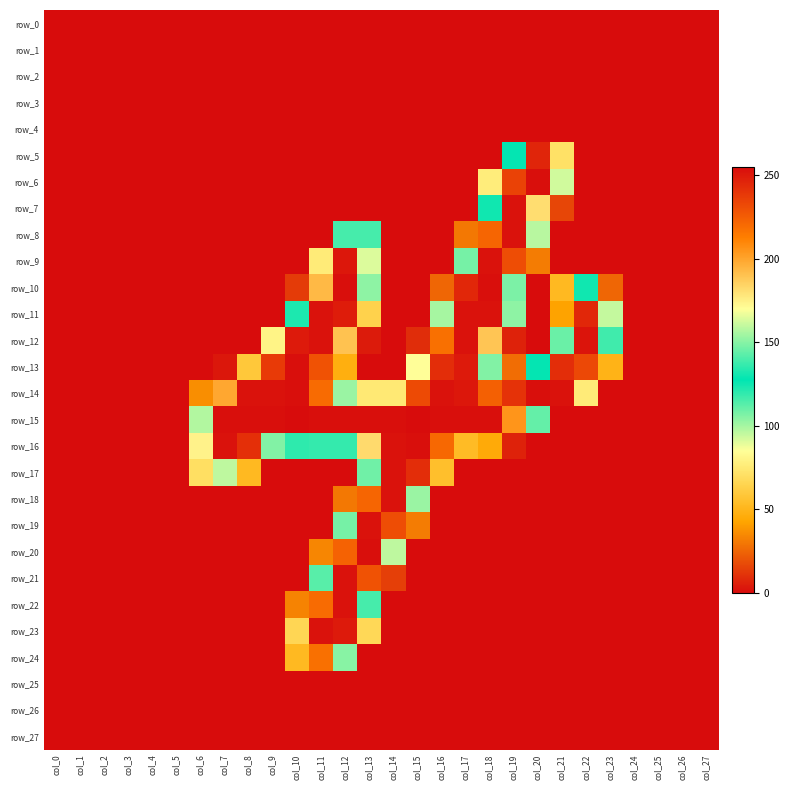

Which series has the largest total across all categories?

row_15